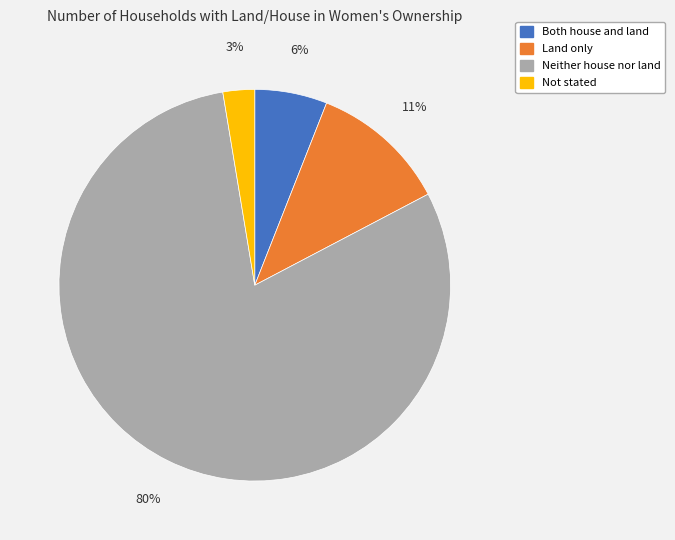

To the nearest percent, what portion does Land only represent?

11%